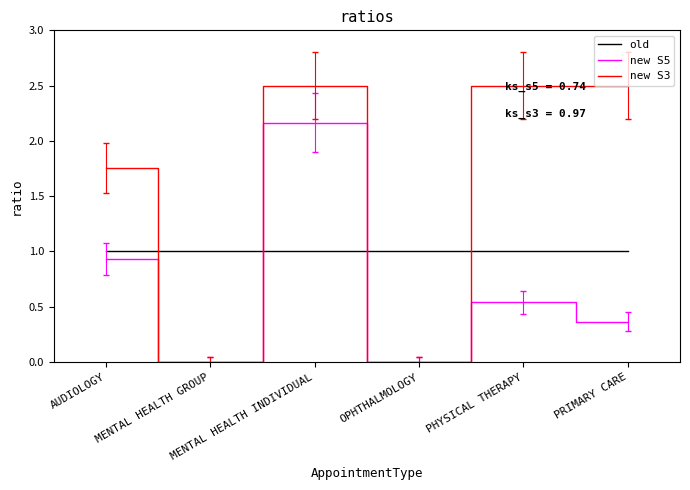

What position from the right is OPHTHALMOLOGY?

3